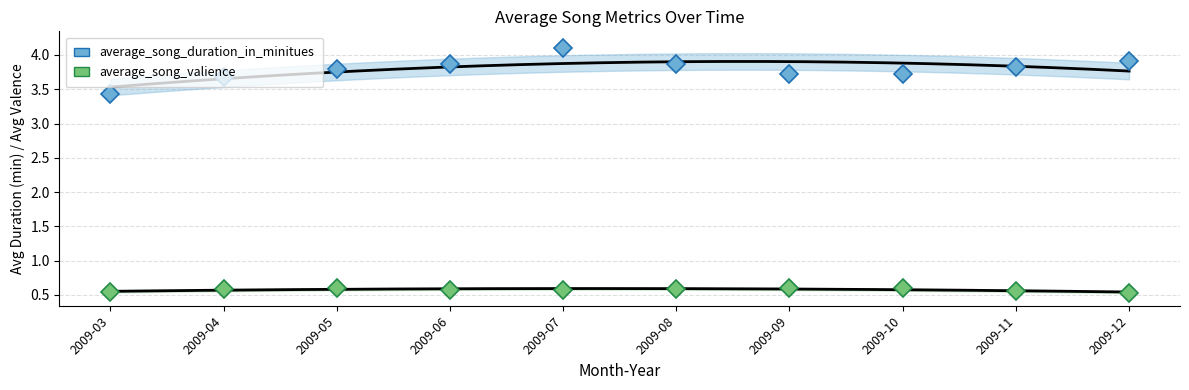

Reading left to right, list all the values displayed in this chart.

average_song_duration_in_minitues: 2009-03=3.4	2009-04=3.7	2009-05=3.8	2009-06=3.9	2009-07=4.1	2009-08=3.9	2009-09=3.7	2009-10=3.7	2009-11=3.8	2009-12=3.9
average_song_valience: 2009-03=0.5	2009-04=0.6	2009-05=0.6	2009-06=0.6	2009-07=0.6	2009-08=0.6	2009-09=0.6	2009-10=0.6	2009-11=0.6	2009-12=0.5